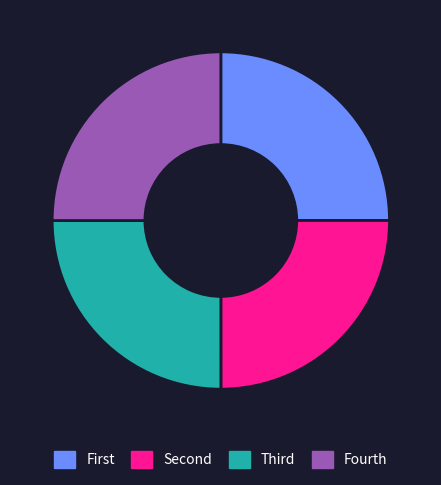

Is there a majority slice in this chart?

No